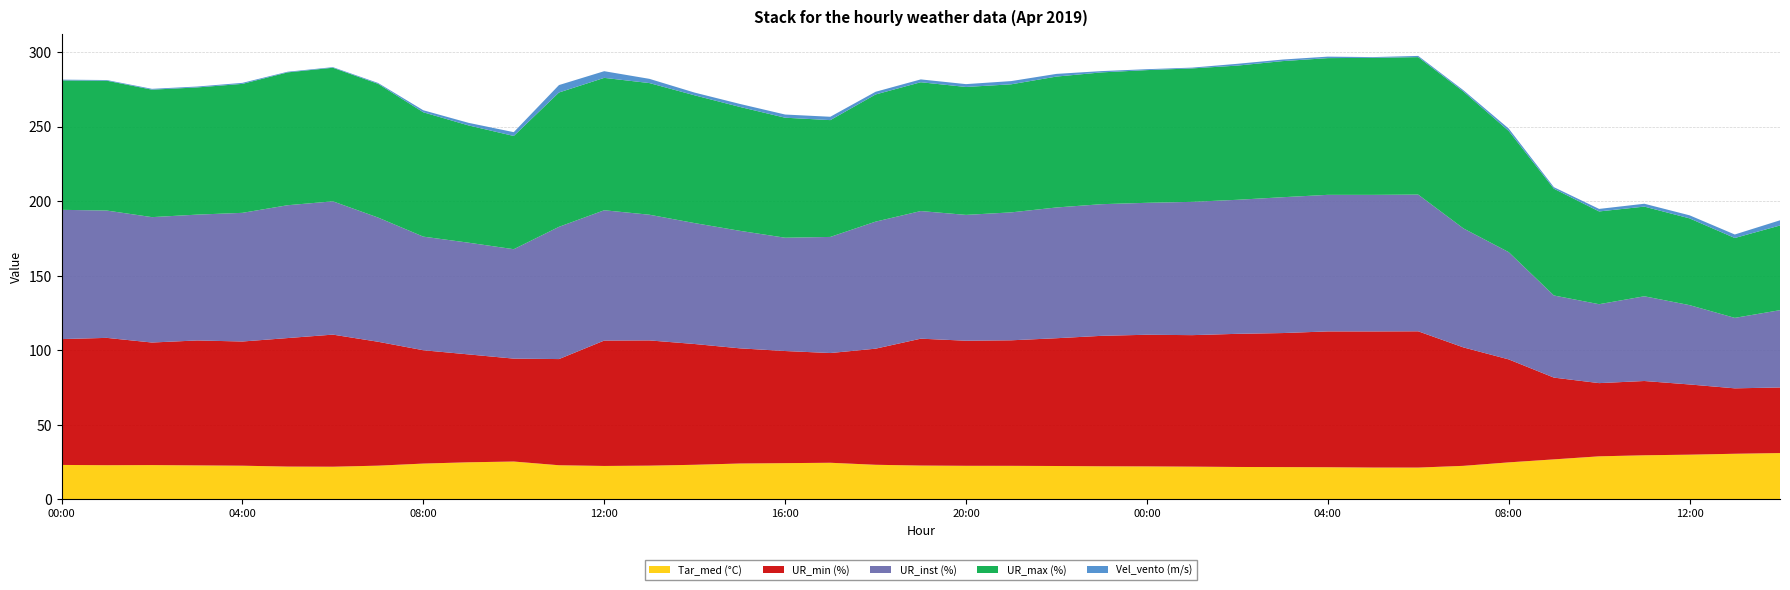

Reading left to right, list all the values displayed in this chart.

Tar_med (°C): 00:00=23.1	01:00=22.9	02:00=22.9	03:00=22.7	04:00=22.5	05:00=21.9	06:00=21.9	07:00=22.6	08:00=24.0	09:00=24.8	10:00=25.3	11:00=22.8	12:00=22.4	13:00=22.6	14:00=23.1	15:00=24.0	16:00=24.2	17:00=24.5	18:00=23.1	19:00=22.6	20:00=22.5	21:00=22.4	22:00=22.3	23:00=22.1	00:00=22.1	01:00=21.9	02:00=21.7	03:00=21.6	04:00=21.5	05:00=21.3	06:00=21.3	07:00=22.4	08:00=24.8	09:00=26.8	10:00=28.8	11:00=29.5	12:00=29.9	13:00=30.5	14:00=31.0
UR_min (%): 00:00=84.4	01:00=85.4	02:00=82.2	03:00=83.8	04:00=83.3	05:00=86.2	06:00=88.6	07:00=83.1	08:00=76.0	09:00=72.4	10:00=69.0	11:00=71.2	12:00=84.1	13:00=84.0	14:00=81.0	15:00=77.2	16:00=75.2	17:00=73.6	18:00=77.9	19:00=85.1	20:00=83.9	21:00=84.2	22:00=85.7	23:00=87.5	00:00=88.3	01:00=88.2	02:00=89.3	03:00=89.9	04:00=91.1	05:00=91.3	06:00=91.4	07:00=79.4	08:00=69.1	09:00=54.8	10:00=49.1	11:00=49.8	12:00=47.1	13:00=43.9	14:00=44.0
UR_inst (%): 00:00=86.7	01:00=85.4	02:00=84.1	03:00=84.4	04:00=86.3	05:00=89.1	06:00=89.4	07:00=83.3	08:00=76.2	09:00=74.9	10:00=73.4	11:00=88.7	12:00=87.4	13:00=84.3	14:00=81.1	15:00=78.8	16:00=76.0	17:00=77.9	18:00=85.2	19:00=85.6	20:00=84.4	21:00=85.8	22:00=87.7	23:00=88.3	00:00=88.5	01:00=89.4	02:00=89.9	03:00=91.1	04:00=91.6	05:00=91.6	06:00=91.7	07:00=79.8	08:00=72.0	09:00=55.1	10:00=52.9	11:00=56.8	12:00=53.2	13:00=47.3	14:00=51.9
UR_max (%): 00:00=86.8	01:00=87.1	02:00=85.5	03:00=85.3	04:00=86.5	05:00=89.1	06:00=89.6	07:00=89.7	08:00=83.4	09:00=78.7	10:00=76.0	11:00=90.1	12:00=88.8	13:00=88.3	14:00=85.7	15:00=83.1	16:00=80.5	17:00=78.3	18:00=85.3	19:00=86.4	20:00=85.8	21:00=85.9	22:00=87.8	23:00=88.4	00:00=89.0	01:00=89.5	02:00=90.0	03:00=91.3	04:00=91.7	05:00=91.9	06:00=92.2	07:00=91.8	08:00=81.3	09:00=71.6	10:00=62.2	11:00=60.1	12:00=58.2	13:00=53.6	14:00=56.8
Vel_vento (m/s): 00:00=0.5	01:00=0.4	02:00=0.6	03:00=0.6	04:00=0.7	05:00=0.4	06:00=0.4	07:00=0.6	08:00=1.4	09:00=1.7	10:00=2.6	11:00=5.0	12:00=4.5	13:00=2.8	14:00=1.8	15:00=2.0	16:00=2.1	17:00=2.2	18:00=1.8	19:00=1.9	20:00=1.9	21:00=2.2	22:00=1.8	23:00=0.9	00:00=0.6	01:00=0.5	02:00=1.2	03:00=1.0	04:00=1.0	05:00=0.5	06:00=0.8	07:00=0.9	08:00=1.6	09:00=1.0	10:00=1.7	11:00=1.9	12:00=2.0	13:00=2.3	14:00=3.5